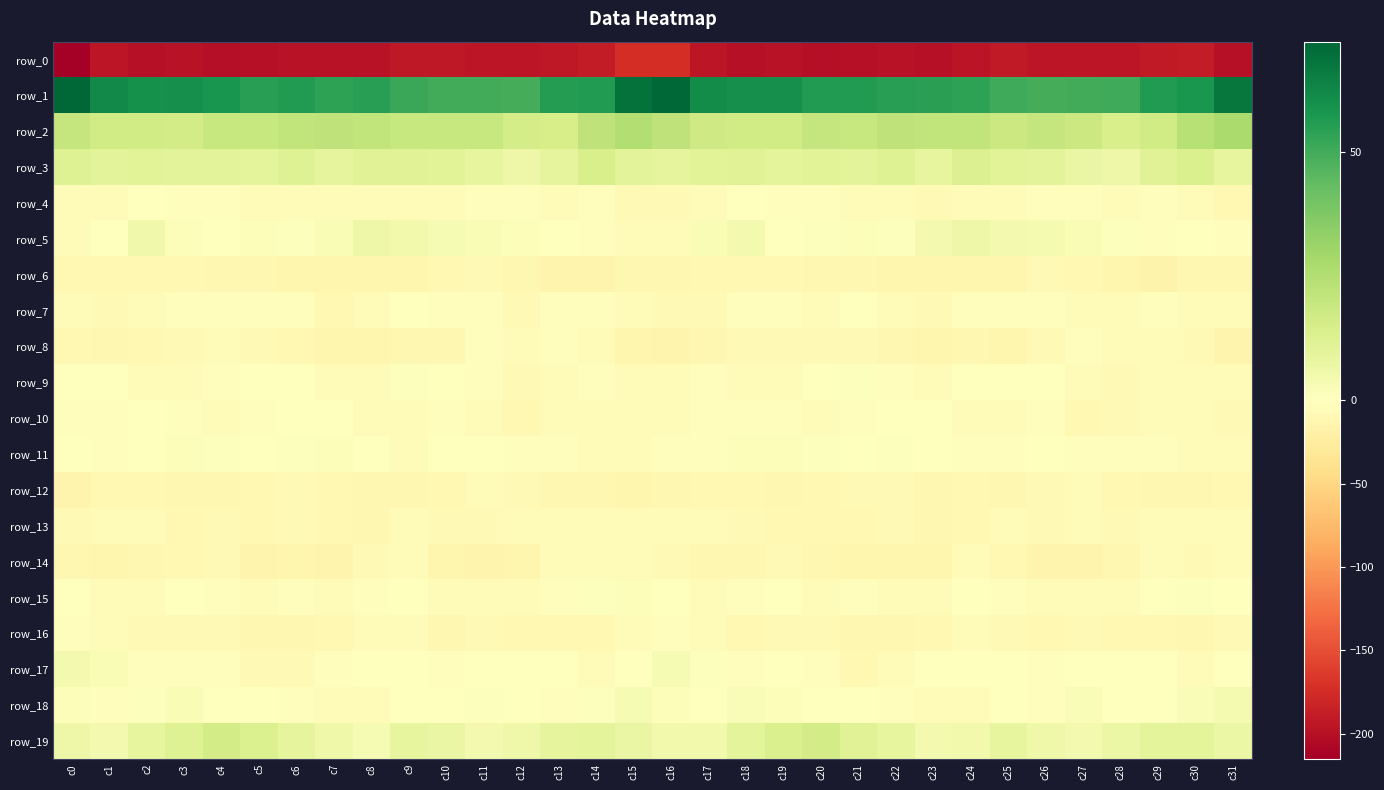

The value of row_15 at c12 is -1.7. True or false?

False